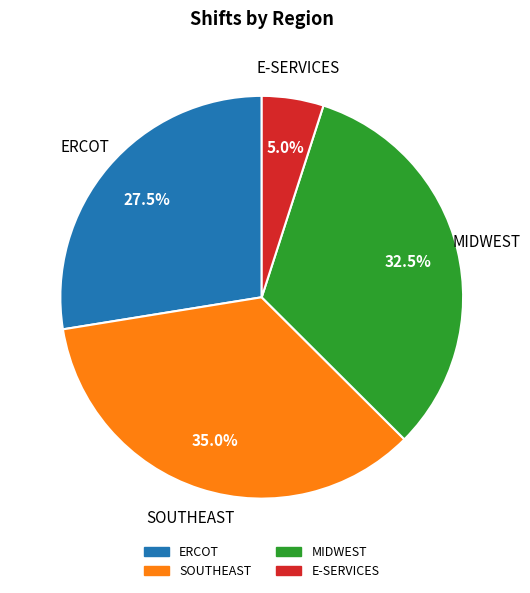

Is there a majority slice in this chart?

No